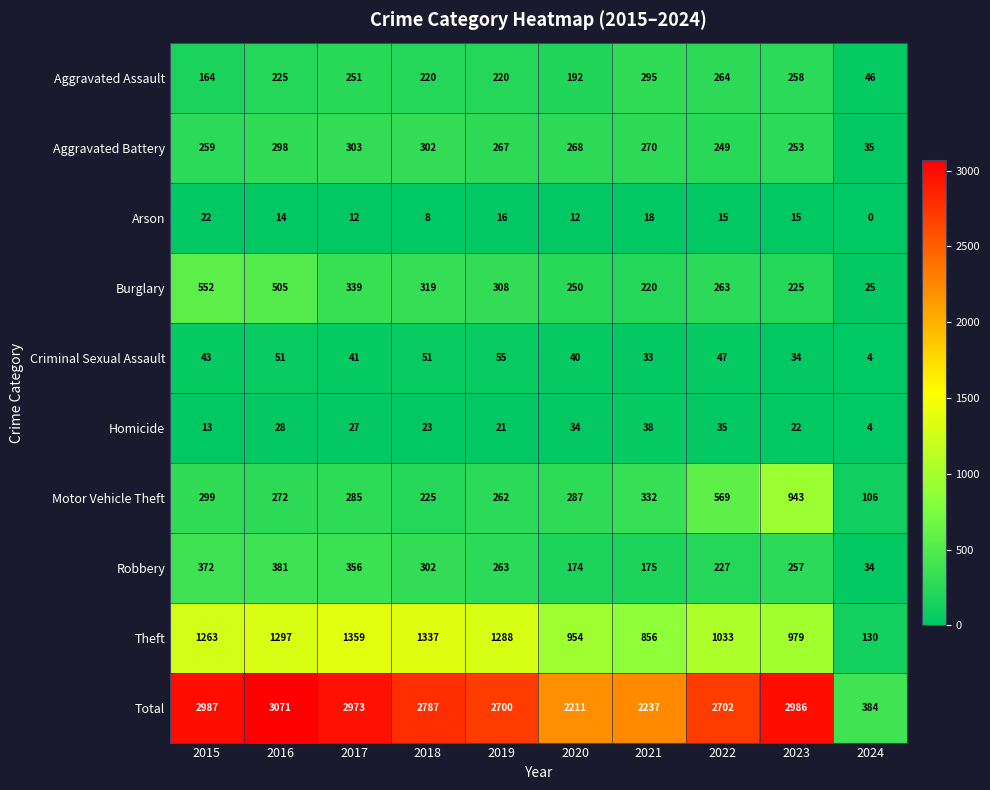

What is the spread (max minus min) of values at 2022?

2687